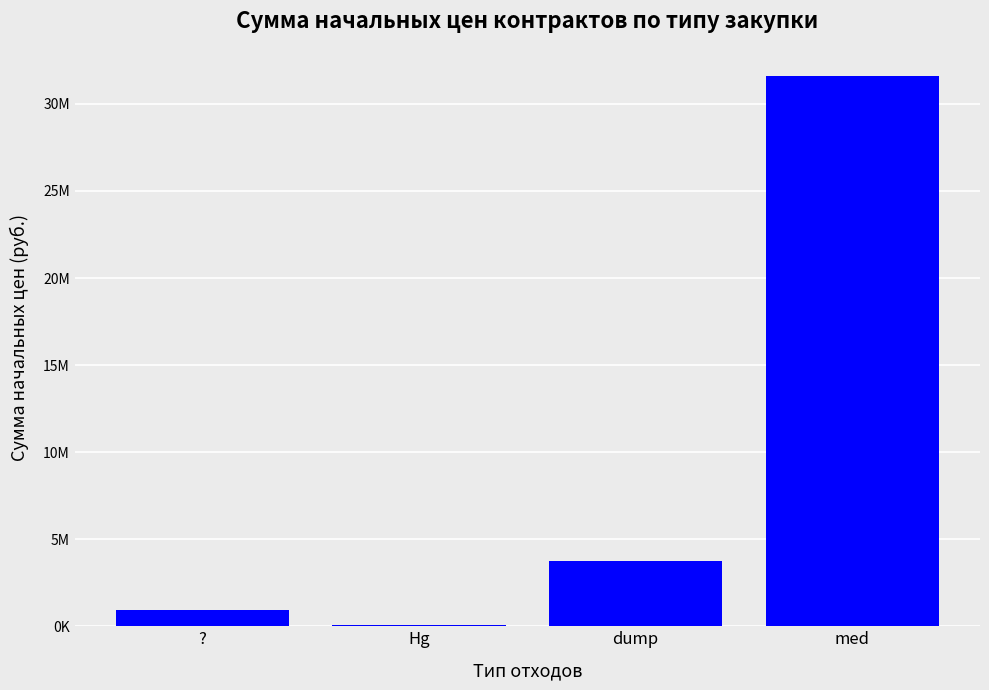

Reading left to right, transcribe all the data shown in this chart.

?=949286.5	Hg=53684.0	dump=3767453.2	med=31582517.3